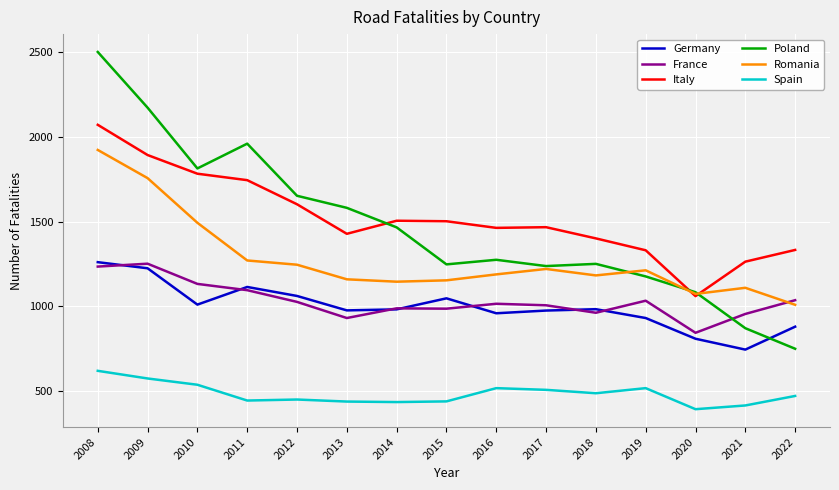

Which series has the widest spread of values?

Poland